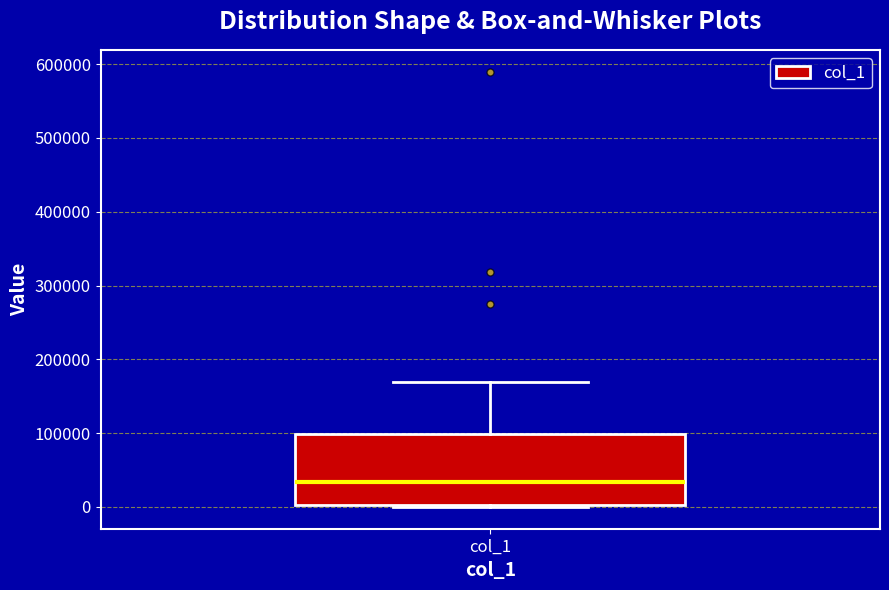

Where is the lower edge of the box for col_1 on the y-axis? The values are not printed on the chart, so give them approximately, as read against the axis.

0